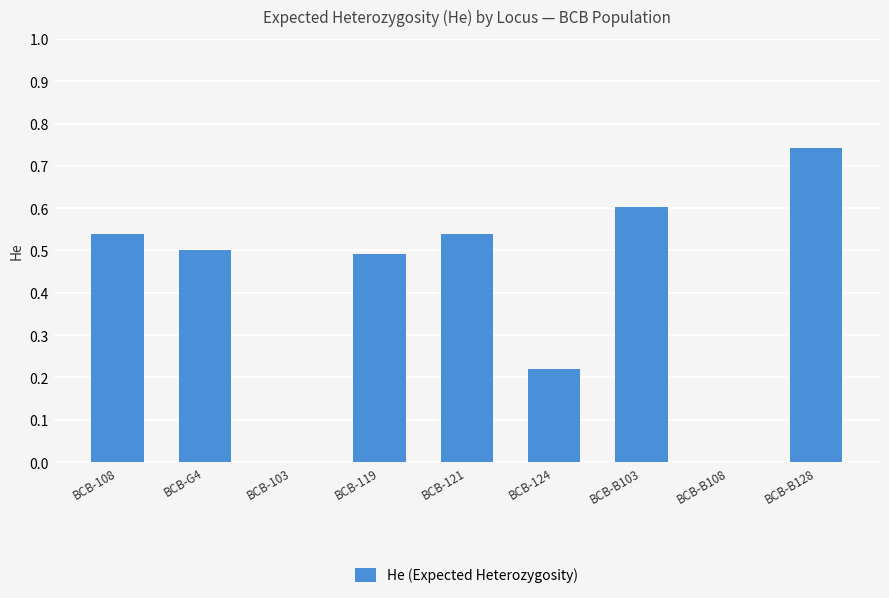

What is the sum of all values?

3.6